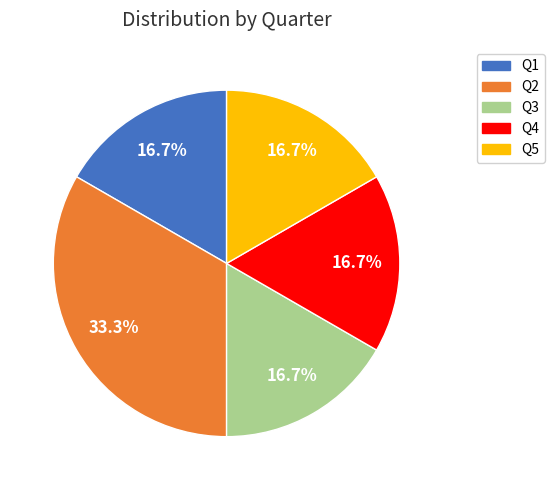

Is it true that Q4 is 17% of the pie?

True